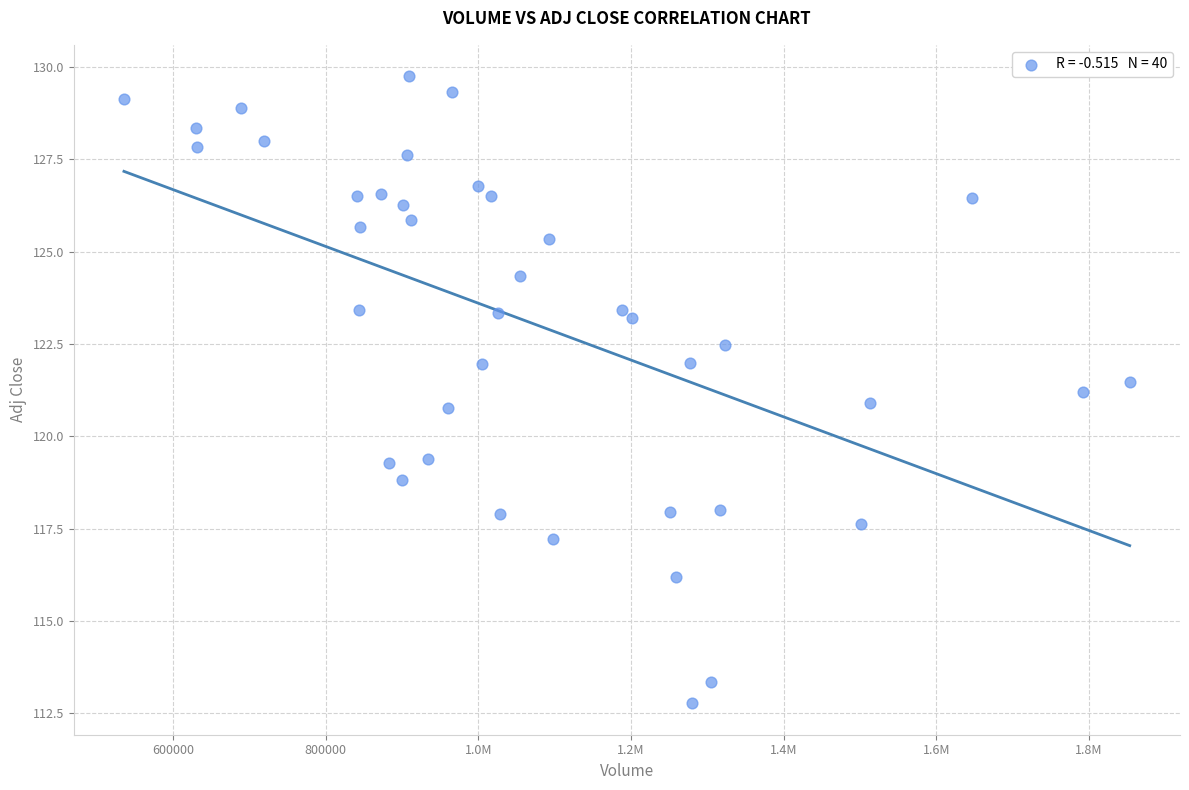

What is the range of Y values (max minus min)?

17.0